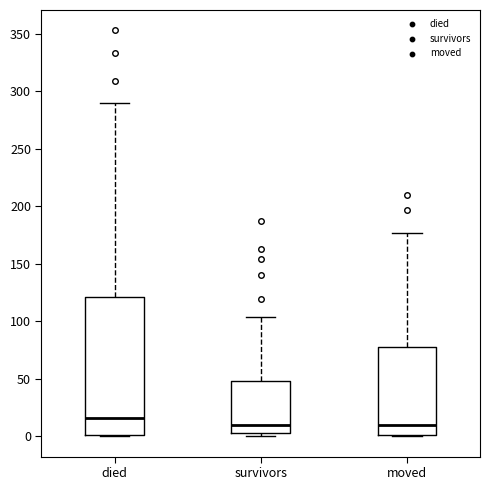

Reading left to right, transcribe this box plot: for each box, give where its median line is, the range the box spans, and where its two whiskers end, as read against the y-axis. The values are not printed on the chart, so give them approximately, as read against the axis.

died: median 15, box 0 to 120, whiskers 0 to 290
survivors: median 10, box 5 to 50, whiskers 0 to 105
moved: median 10, box 0 to 80, whiskers 0 to 175